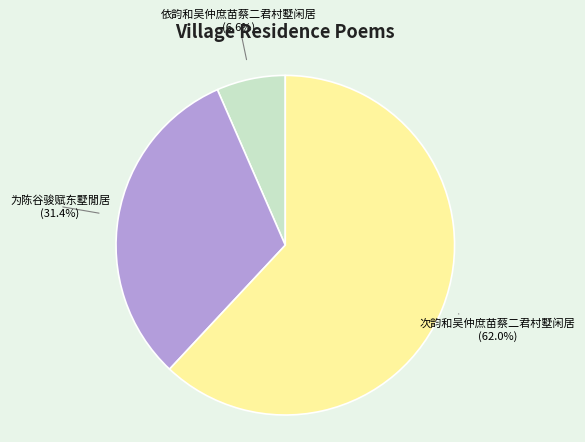

True or false: 为陈谷骏赋东墅閒居 accounts for 31% of the total.

True